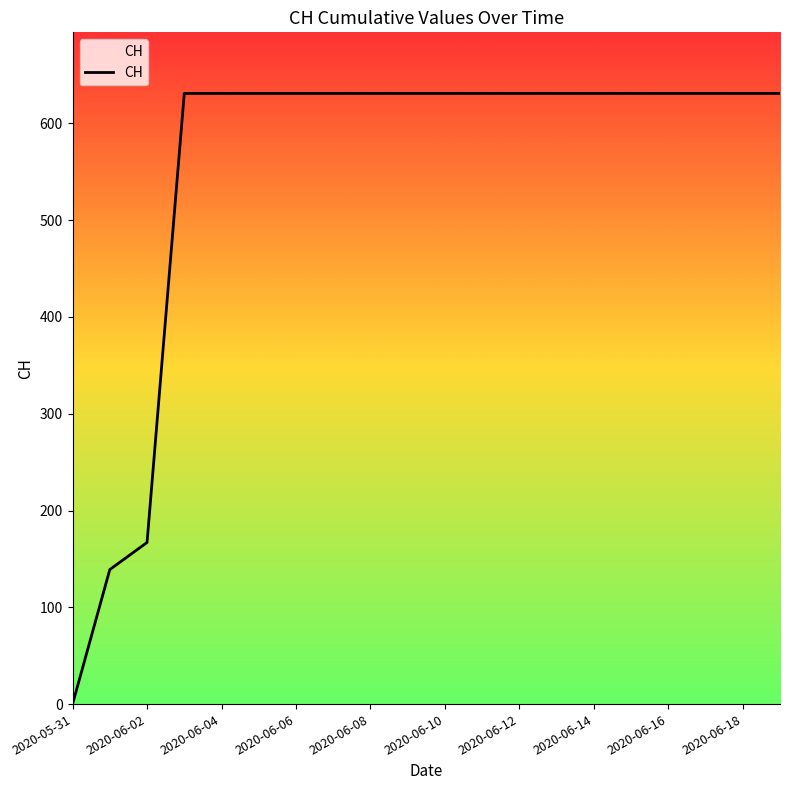

What is the maximum value shown in the chart?

631